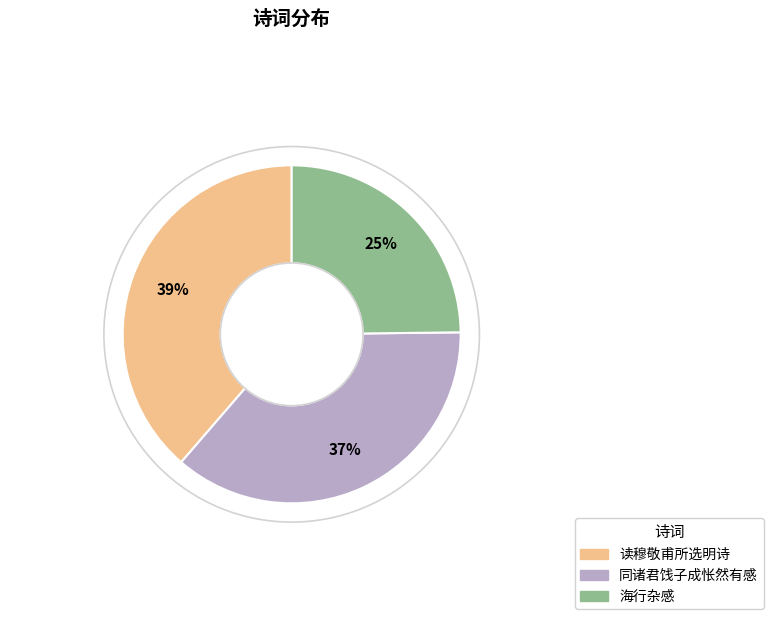

To the nearest percent, what is the difference between the largest and smallest slice percentages?

14%